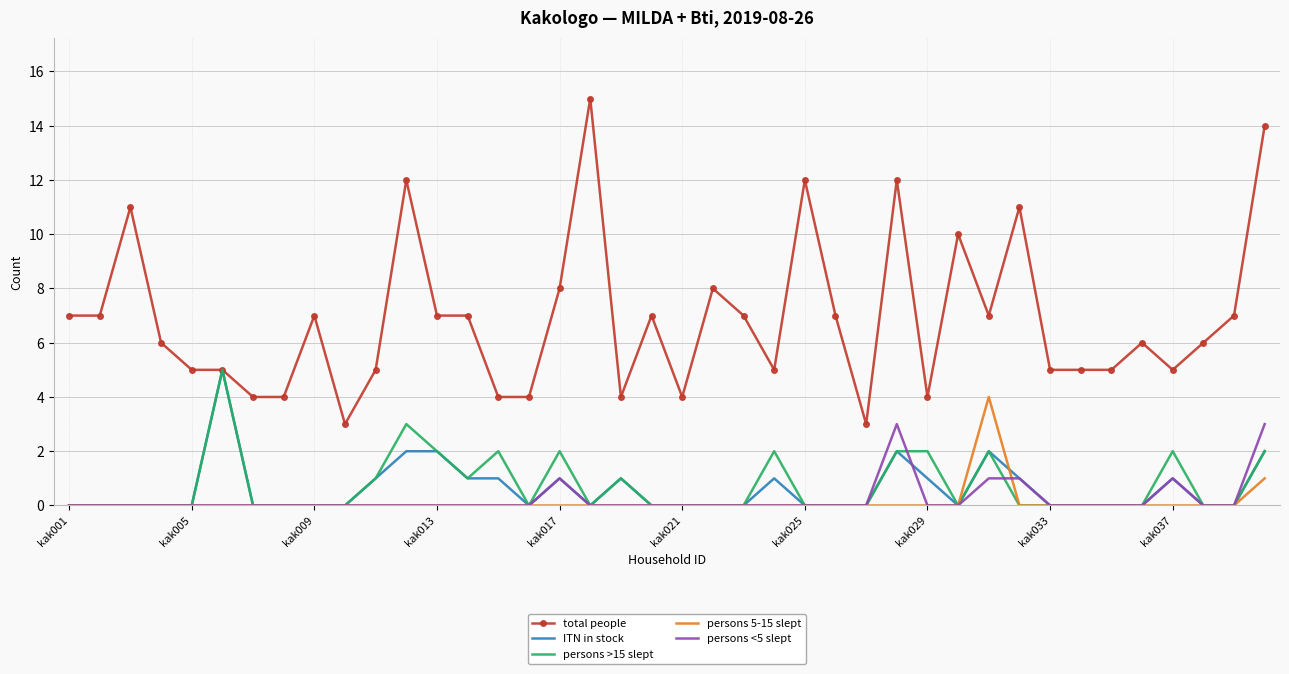

Which series has the widest spread of values?

total people